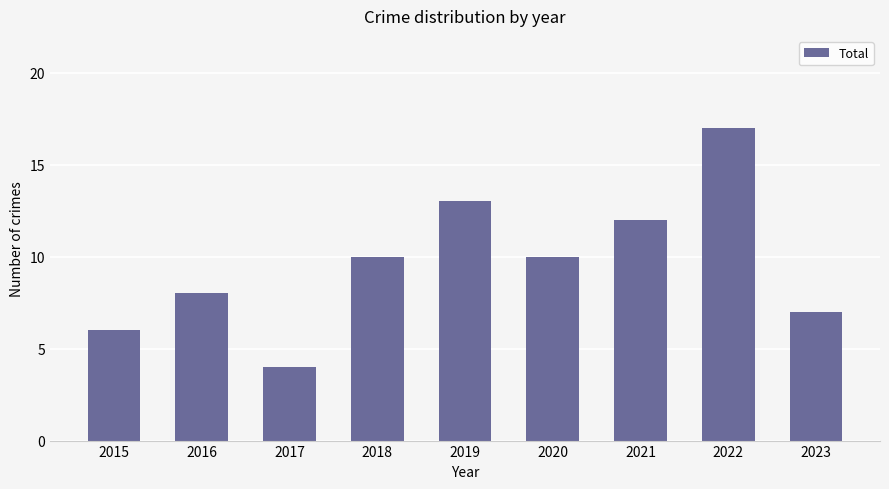

What is the difference between the values at 2022 and 2020?

7